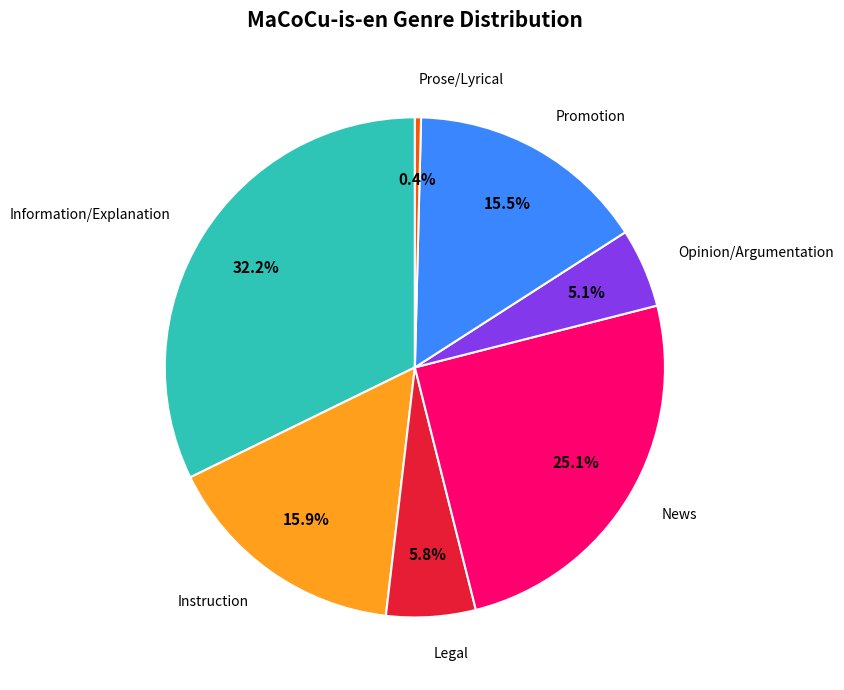

To the nearest percent, what percentage of the pie is Information/Explanation?

32%